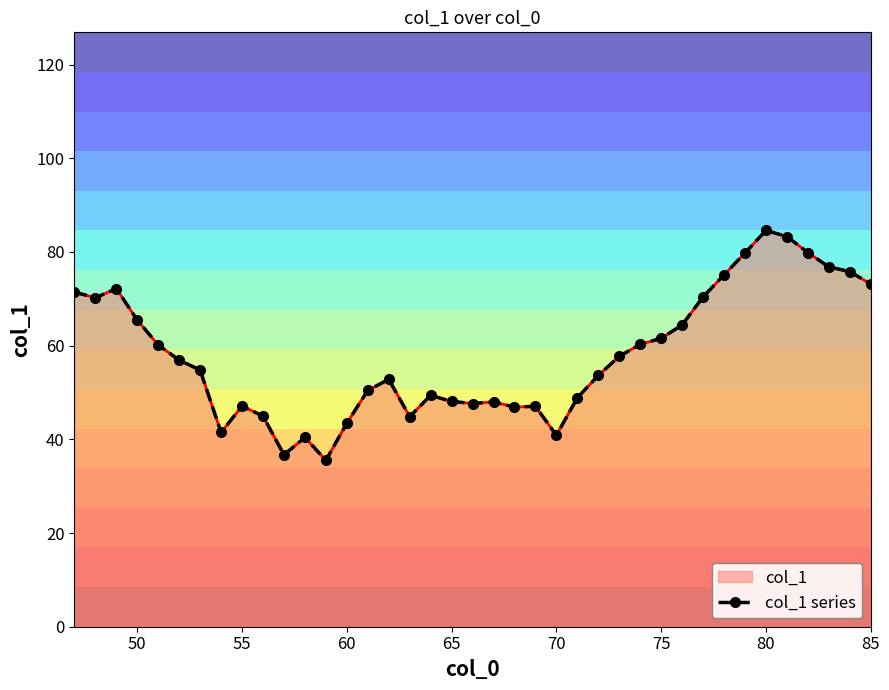

Count the number of values greater than 54.

20